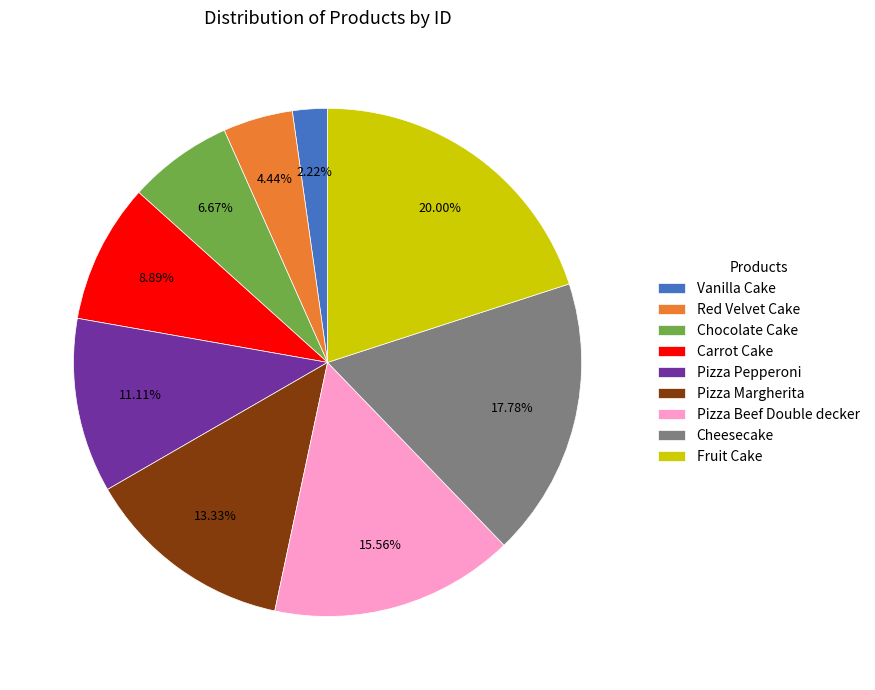

How many slices are in this pie chart?

9